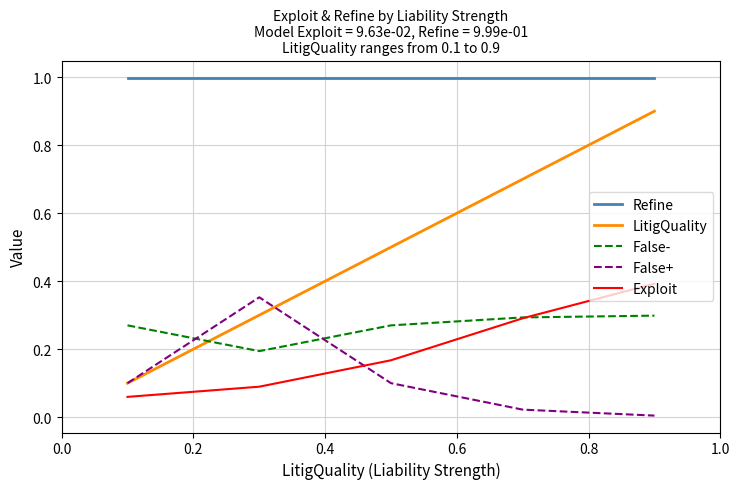

True or false: Exploit and LitigQuality cross at least once.

False